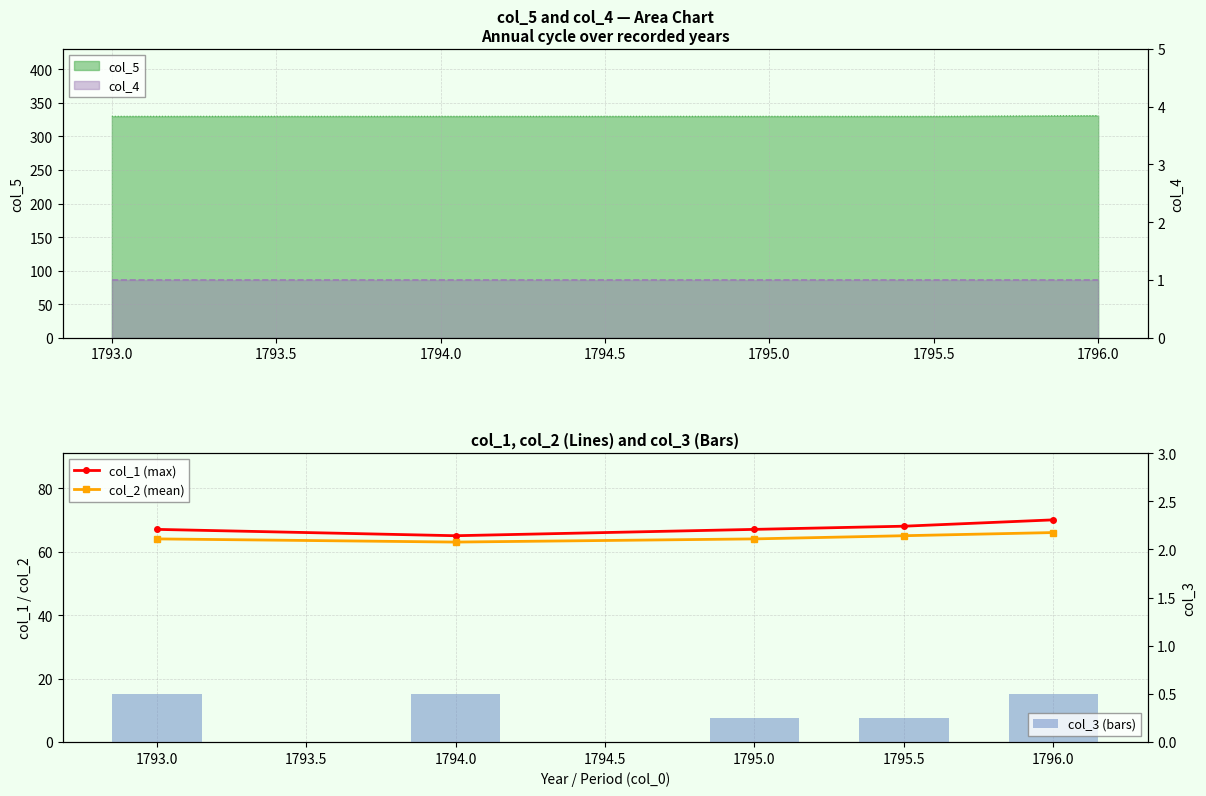

The col_3 (bars) series shows 0.3 at 1796.0. True or false?

False